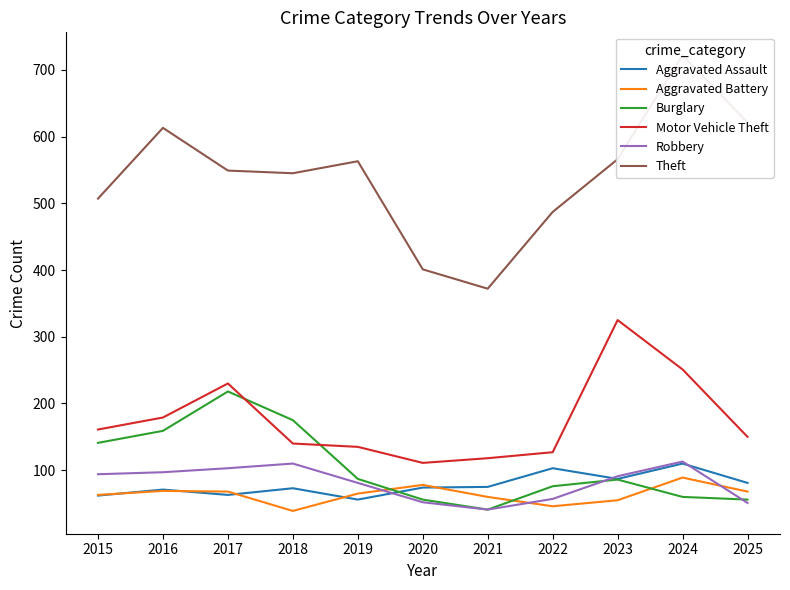

What is the spread (max minus min) of values at 2015?

445